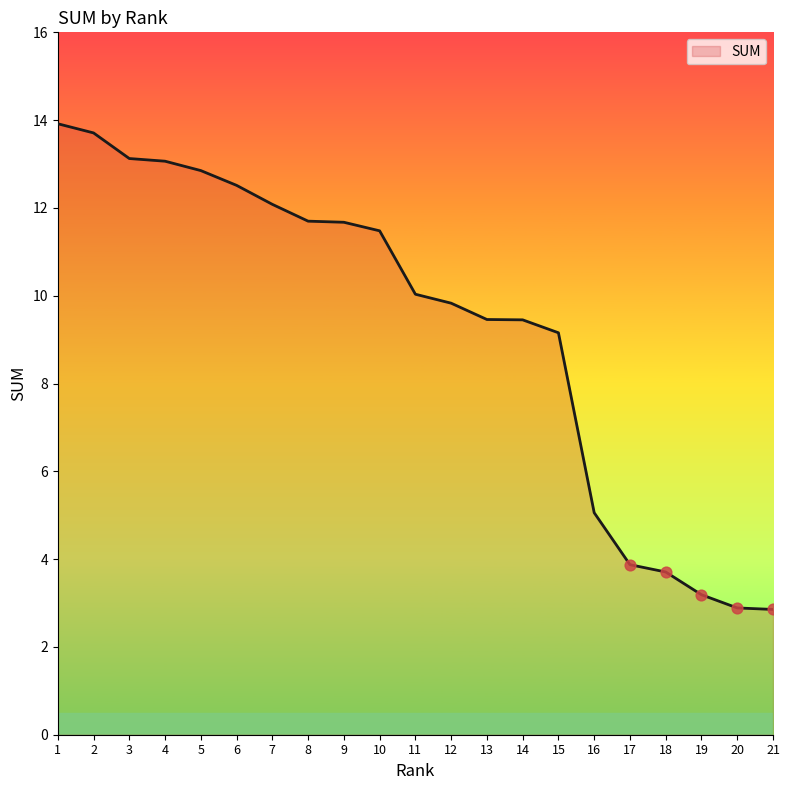

Between 13 and 4, which is larger?

4